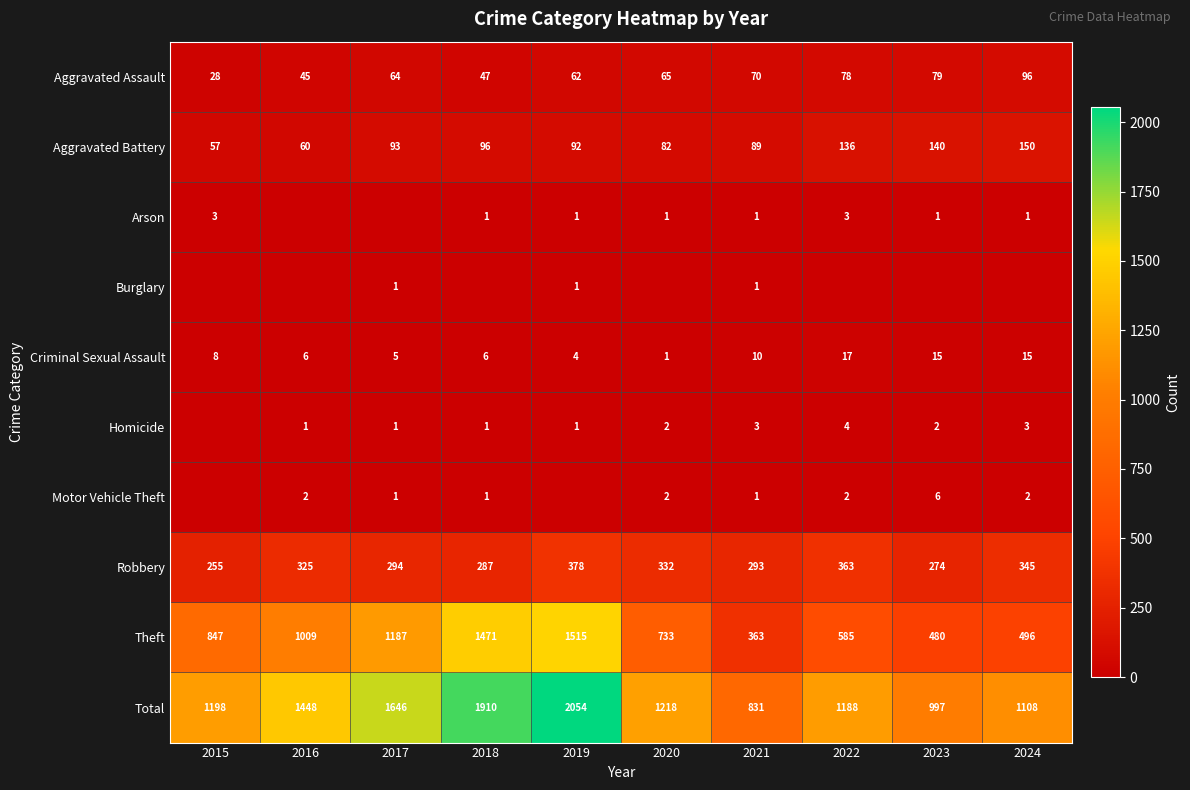

What is the difference between the Theft values at 2023 and 2022?

105